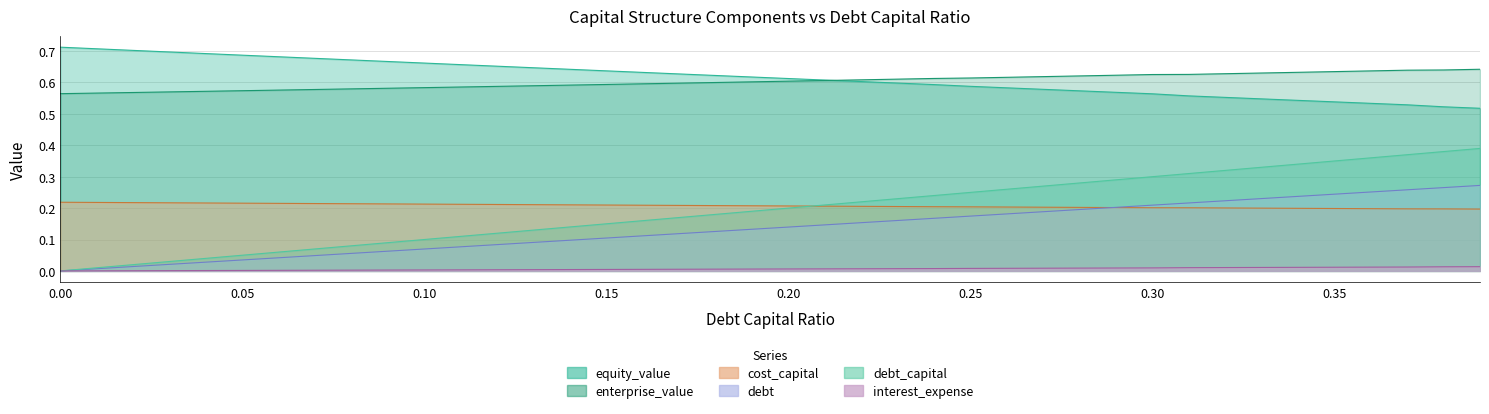

True or false: cost_capital has a value of 0.1 at 0.14.

False